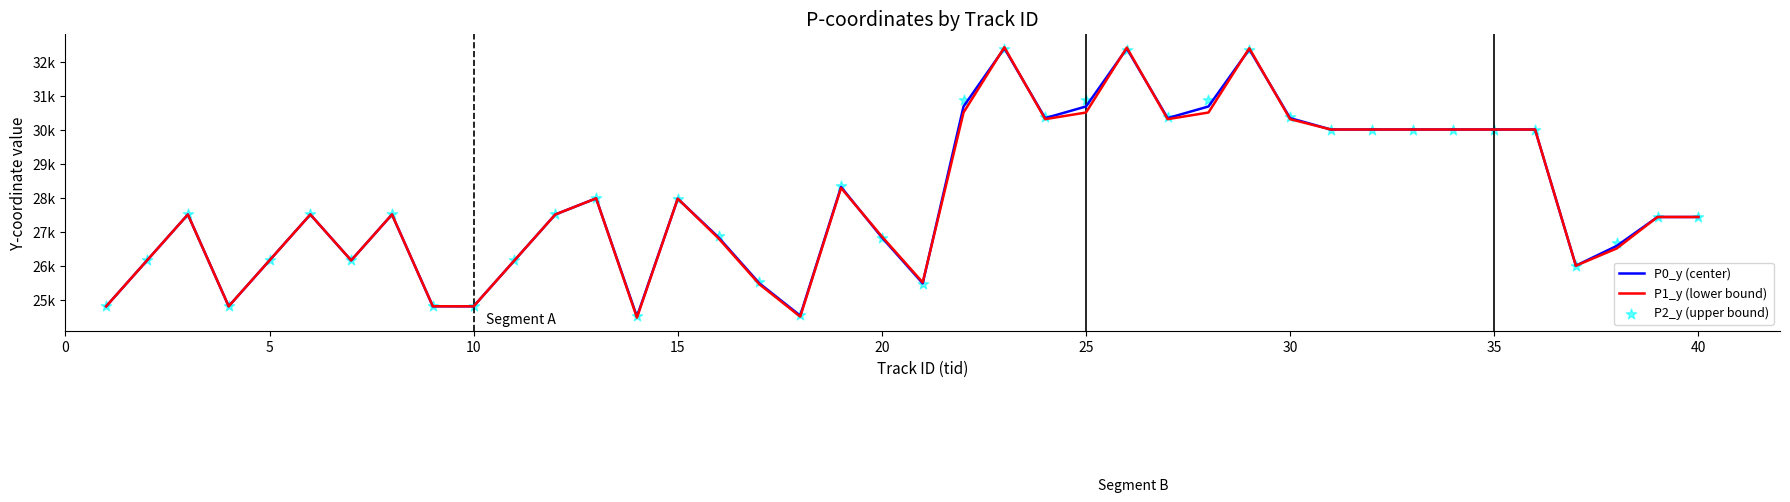

Which series has the largest total across all categories?

P2_y (upper bound)